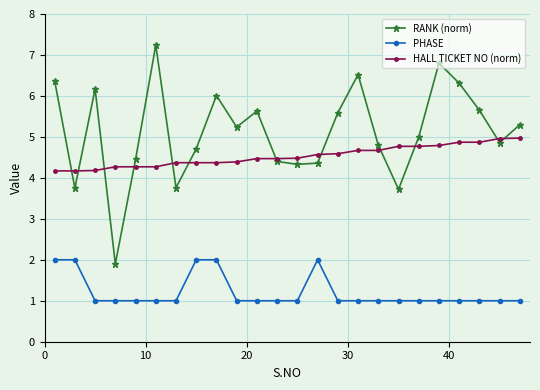

What is the difference between the maximum and minimum values in the HALL TICKET NO (norm) series?

0.8